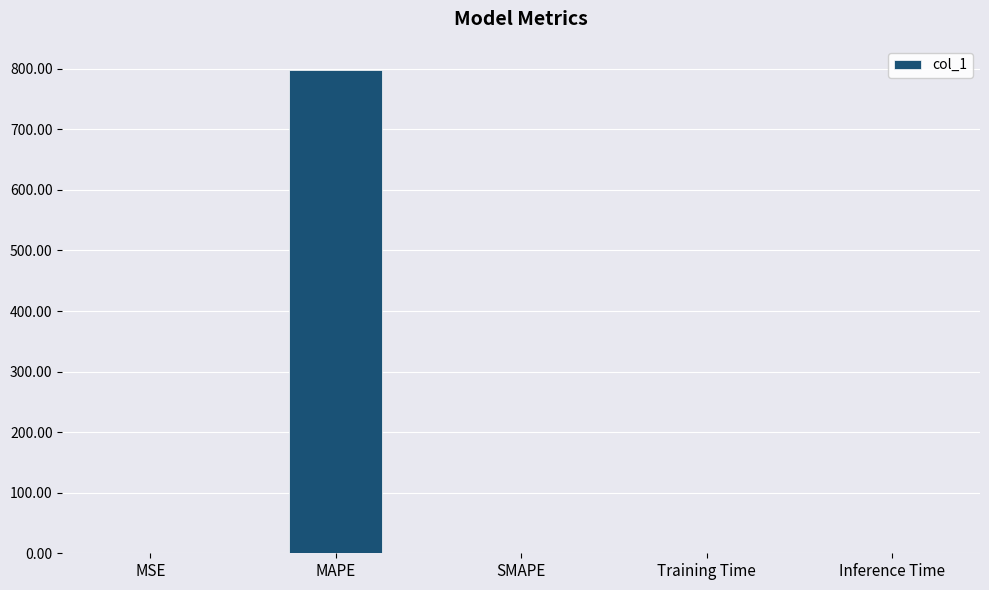

What is the maximum value shown in the chart?

798.0